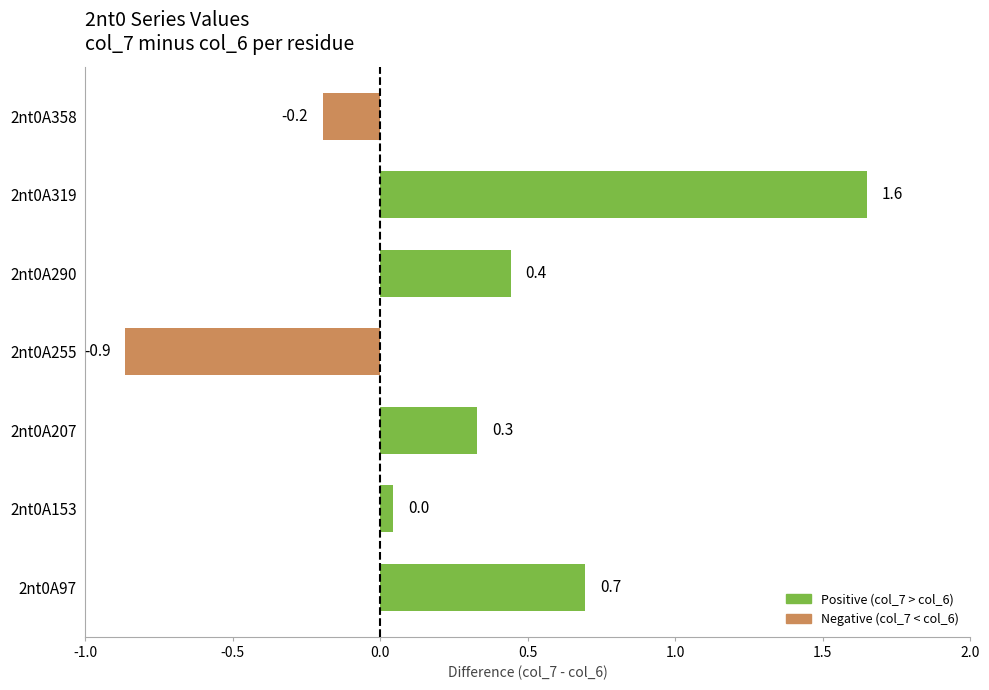

How many bars are there in total?

7